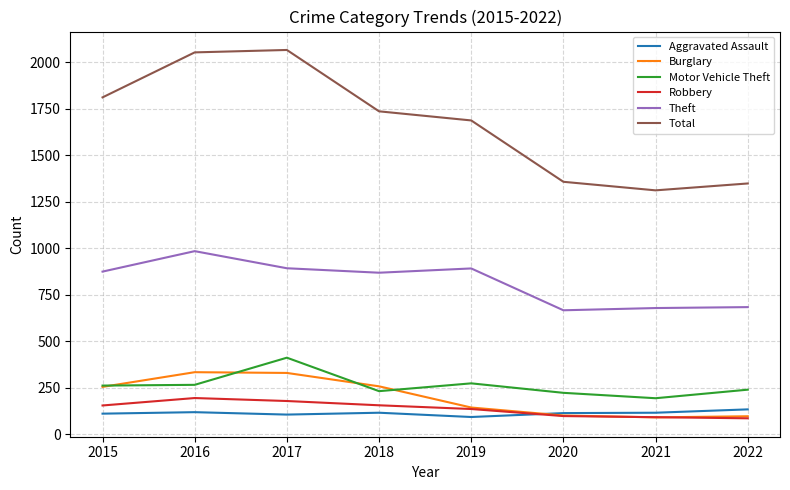

Which series has the widest spread of values?

Total